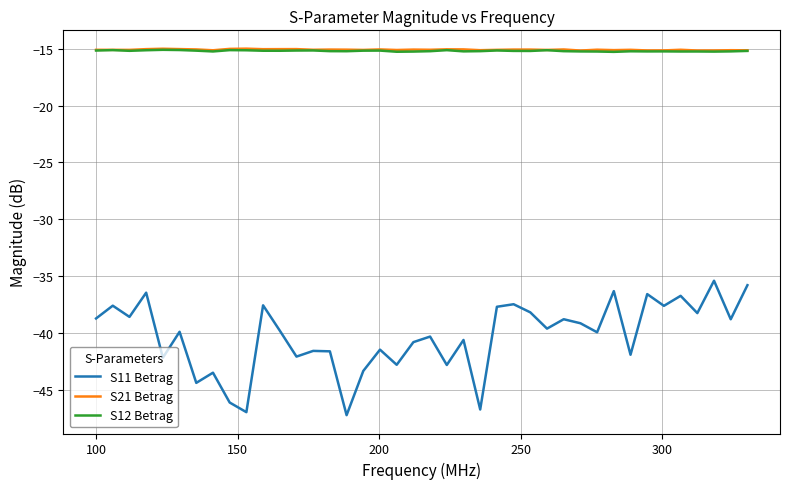

Which series has the widest spread of values?

S11 Betrag